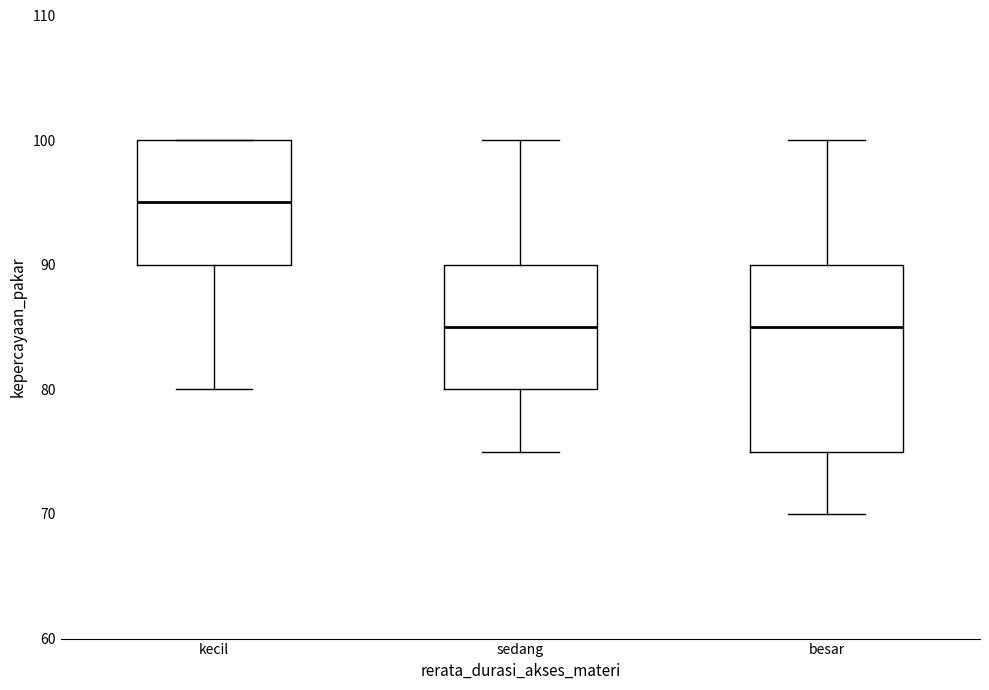

Reading left to right, transcribe this box plot: for each box, give where its median line is, the range the box spans, and where its two whiskers end, as read against the y-axis. The values are not printed on the chart, so give them approximately, as read against the axis.

kecil: median 95, box 90 to 100, whiskers 80 to 100
sedang: median 85, box 80 to 90, whiskers 75 to 100
besar: median 85, box 75 to 90, whiskers 70 to 100